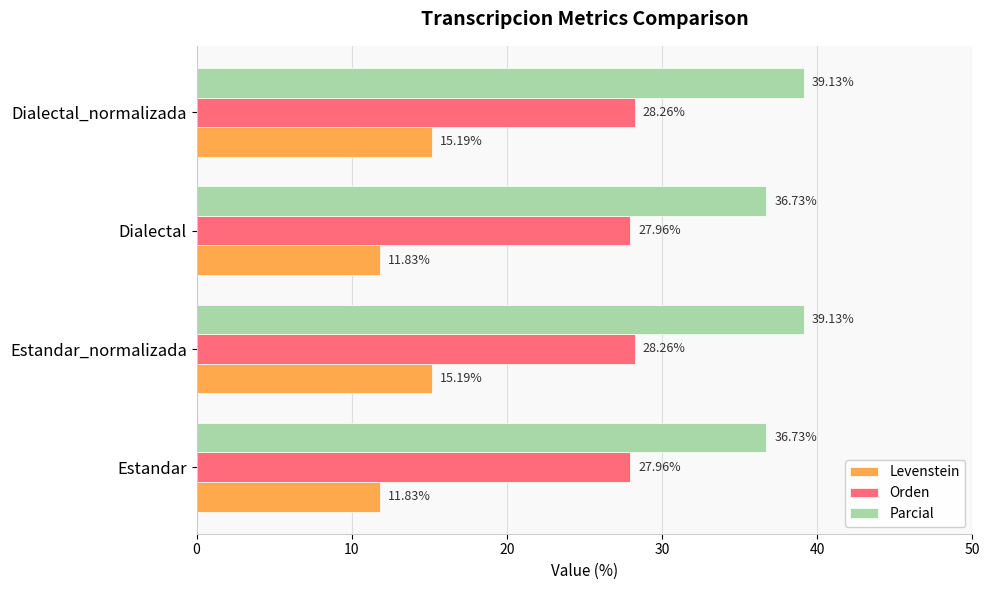

Which series has the largest total across all categories?

Parcial